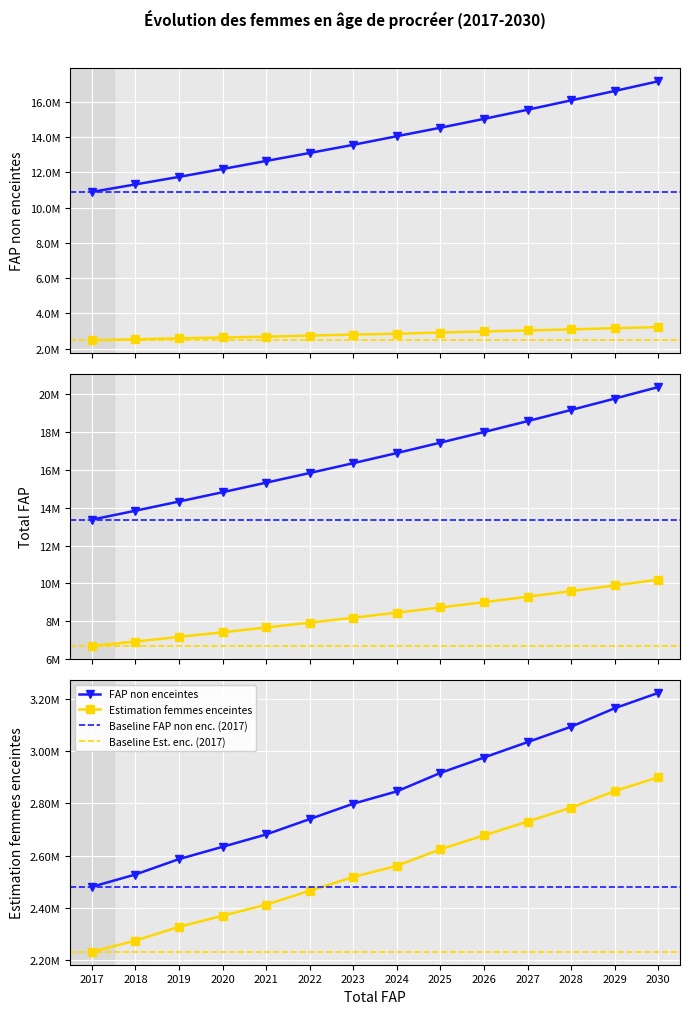

The value of FAP non enceintes at 2023 is 13560643.6. True or false?

True